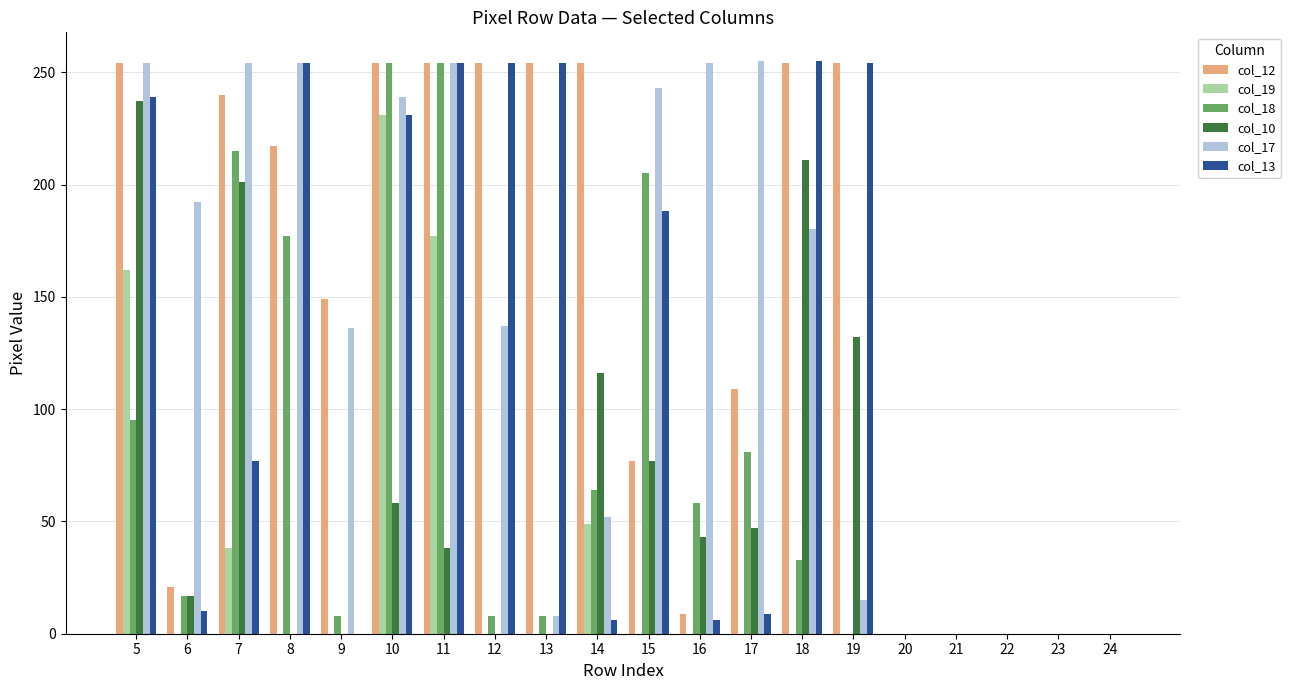

How many distinct data groups are displayed?

6